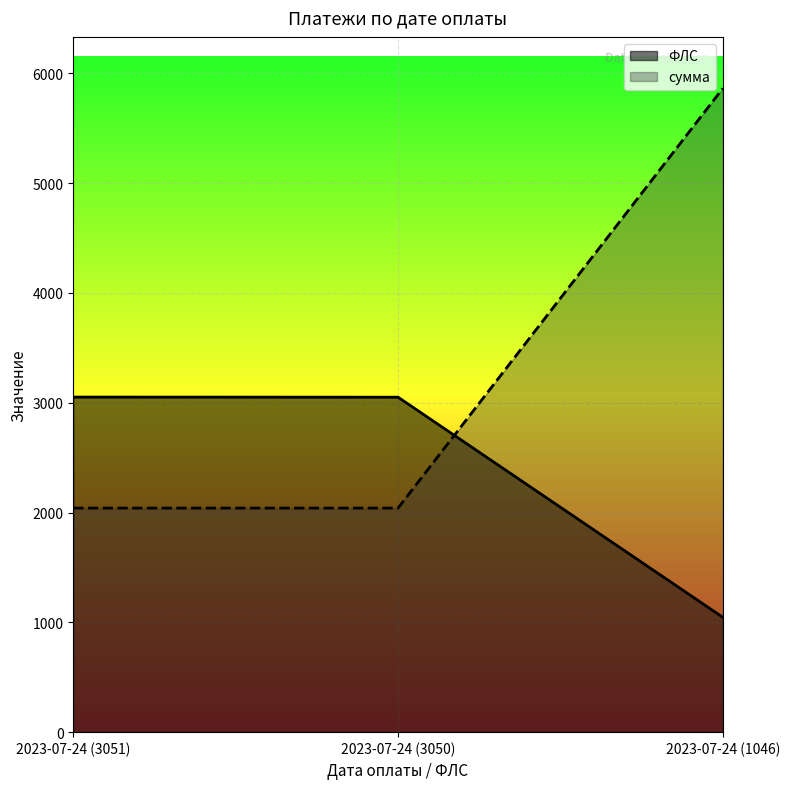

Is it true that сумма equals 1143.5 at 2023-07-24 (3050)?

False